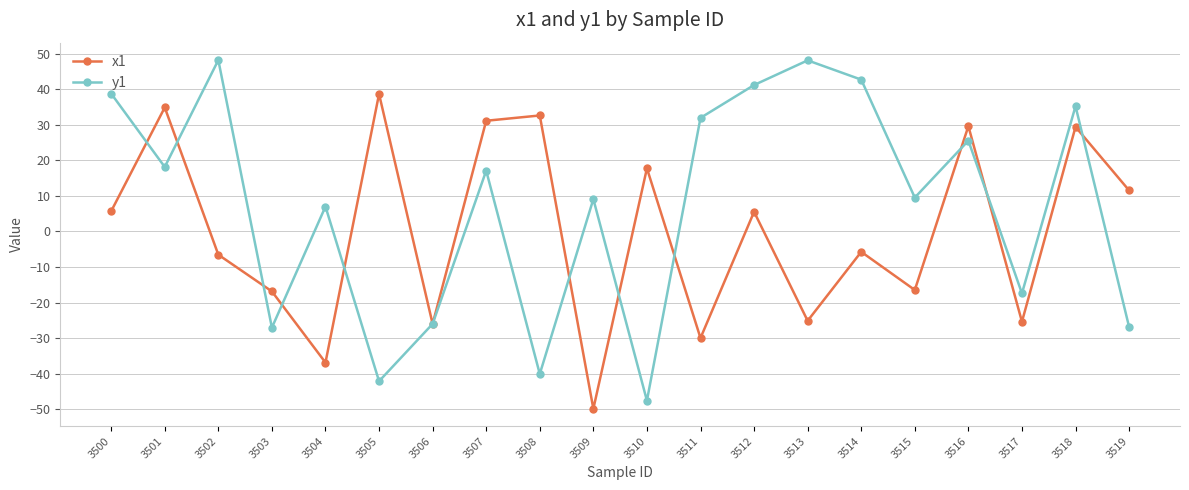

List the series in order of their overall mean, lowest first.

x1, y1